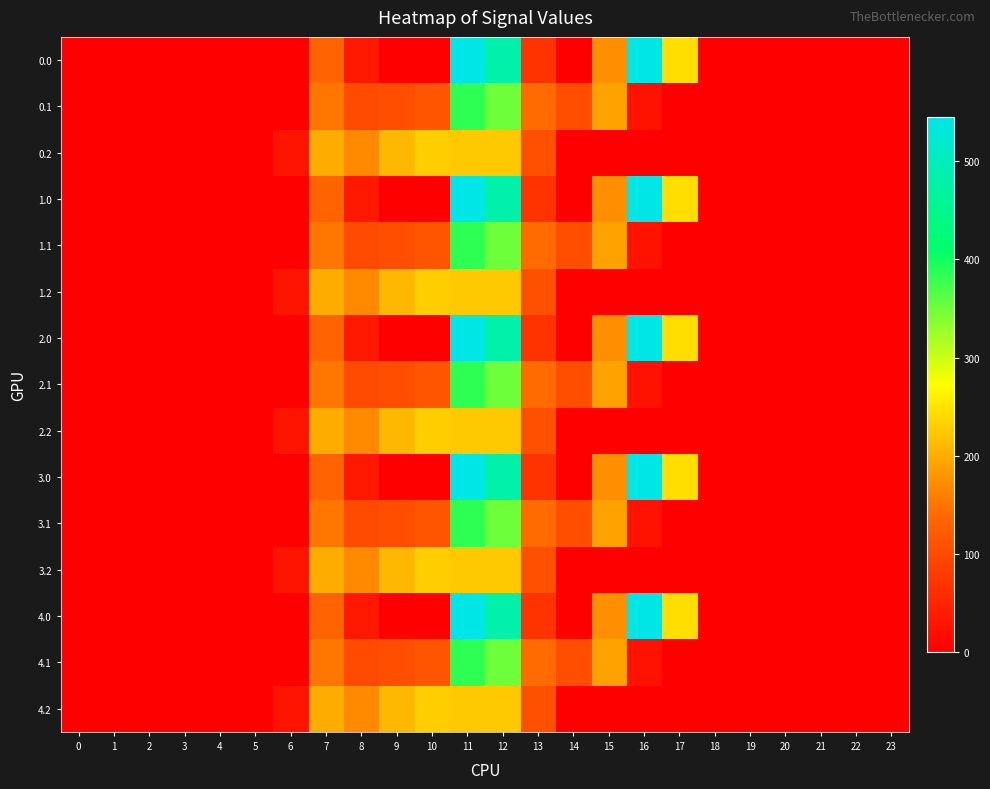

What is the spread (max minus min) of values at 10?

228.0